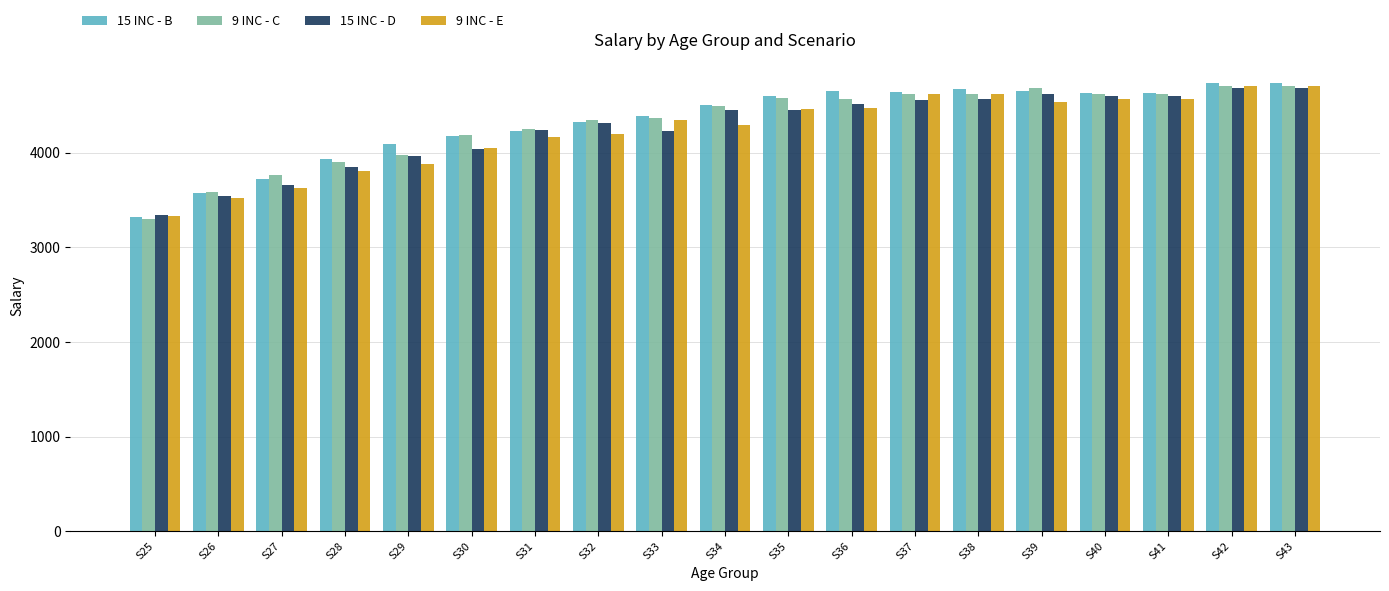

How many values in the 9 INC - E series are below 4349?

9